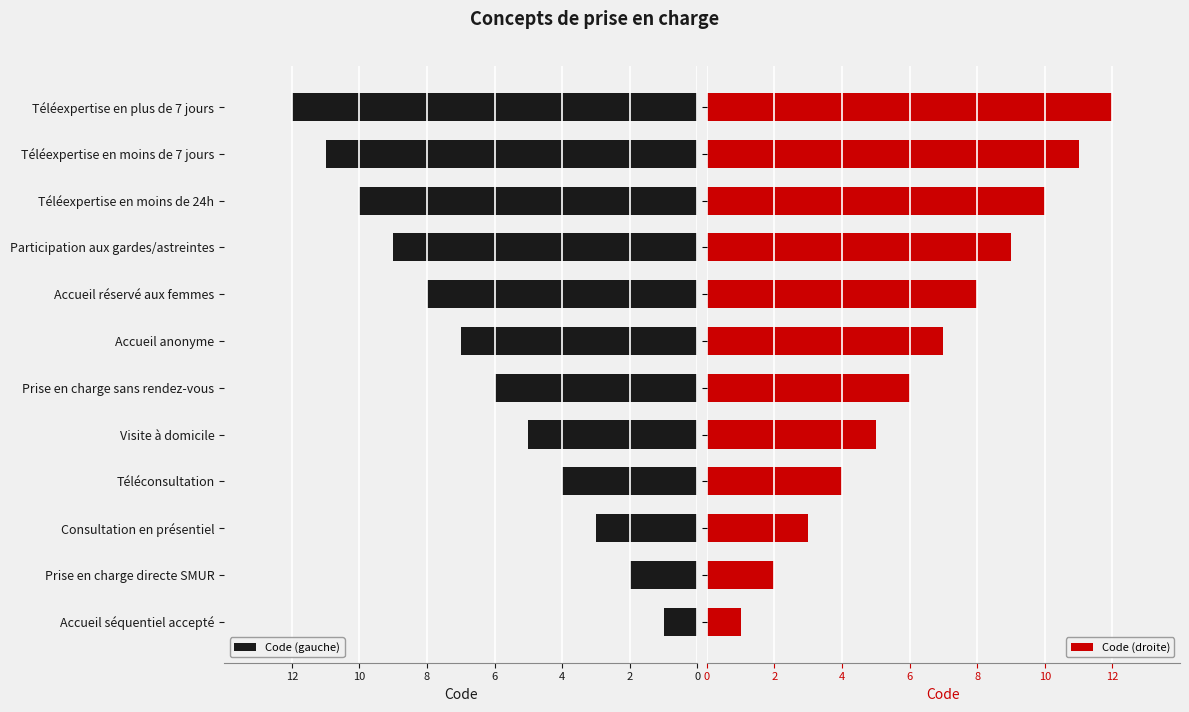

The Code (gauche) series shows 3 at Téléexpertise en plus de 7 jours. True or false?

False